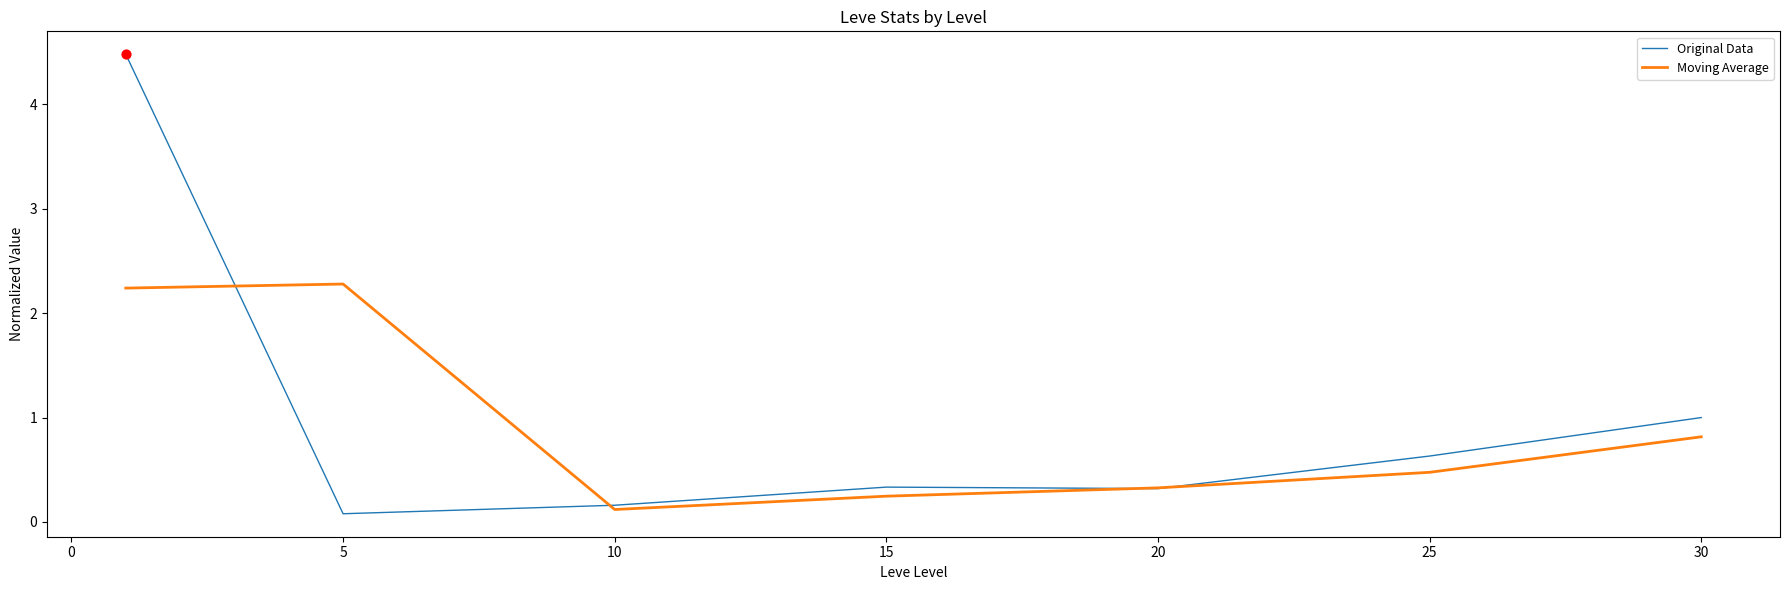

Which series has the largest range (max minus min)?

Original Data